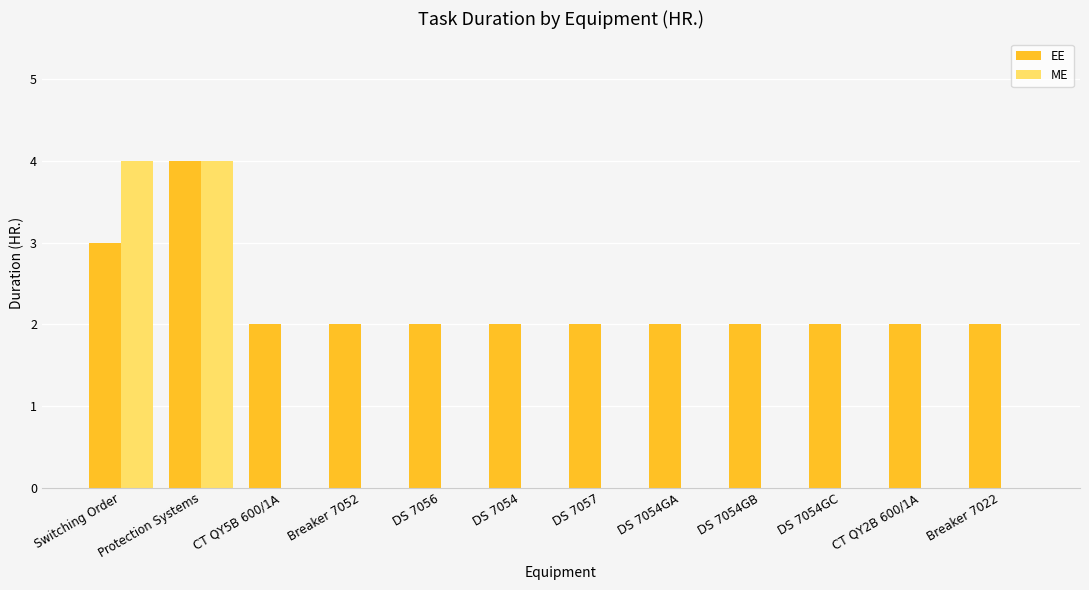

What is the total value across all series at Protection Systems?

8